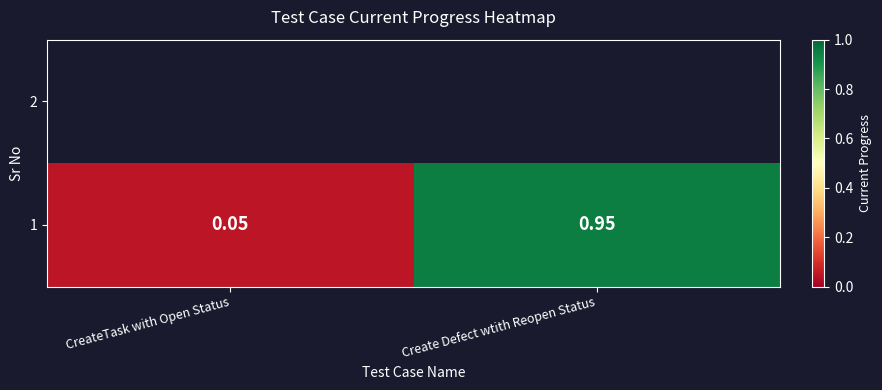

Reading left to right, what are all the values shown in this chart?

CreateTask with Open Status=0.1	Create Defect wtith Reopen Status=0.9